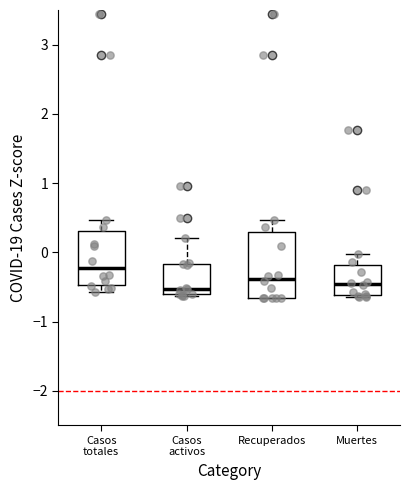

Reading left to right, transcribe this box plot: for each box, give where its median line is, the range the box spans, and where its two whiskers end, as read against the y-axis. The values are not printed on the chart, so give them approximately, as read against the axis.

Casos totales: median -0.2, box -0.5 to 0.3, whiskers -0.6 to 0.5
Casos activos: median -0.5, box -0.6 to -0.2, whiskers -0.6 to 0.2
Recuperados: median -0.4, box -0.7 to 0.3, whiskers -0.7 to 0.5
Muertes: median -0.5, box -0.6 to -0.2, whiskers -0.7 to 0.0